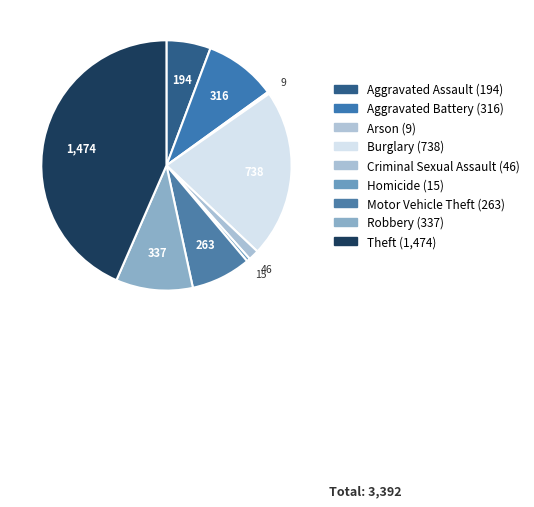

Does Robbery account for over 50% of the chart?

No